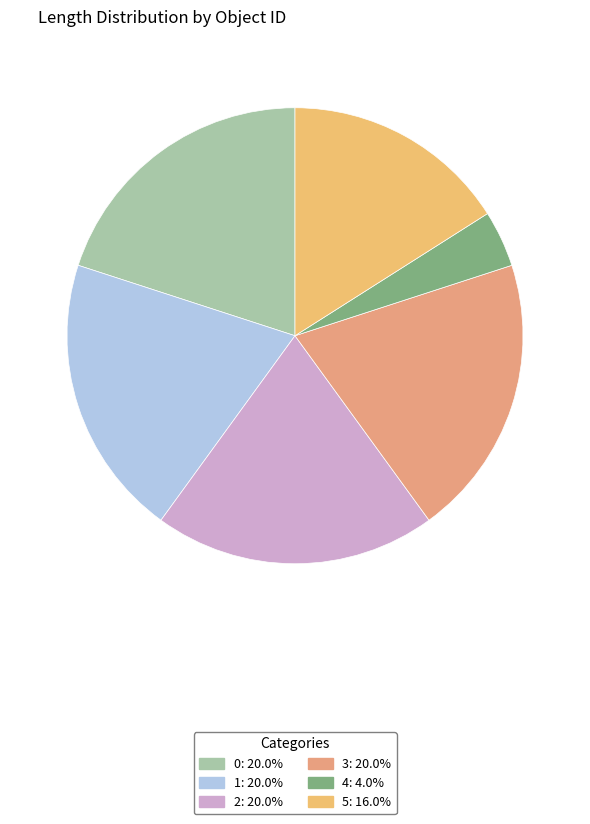

How many slices are in this pie chart?

6